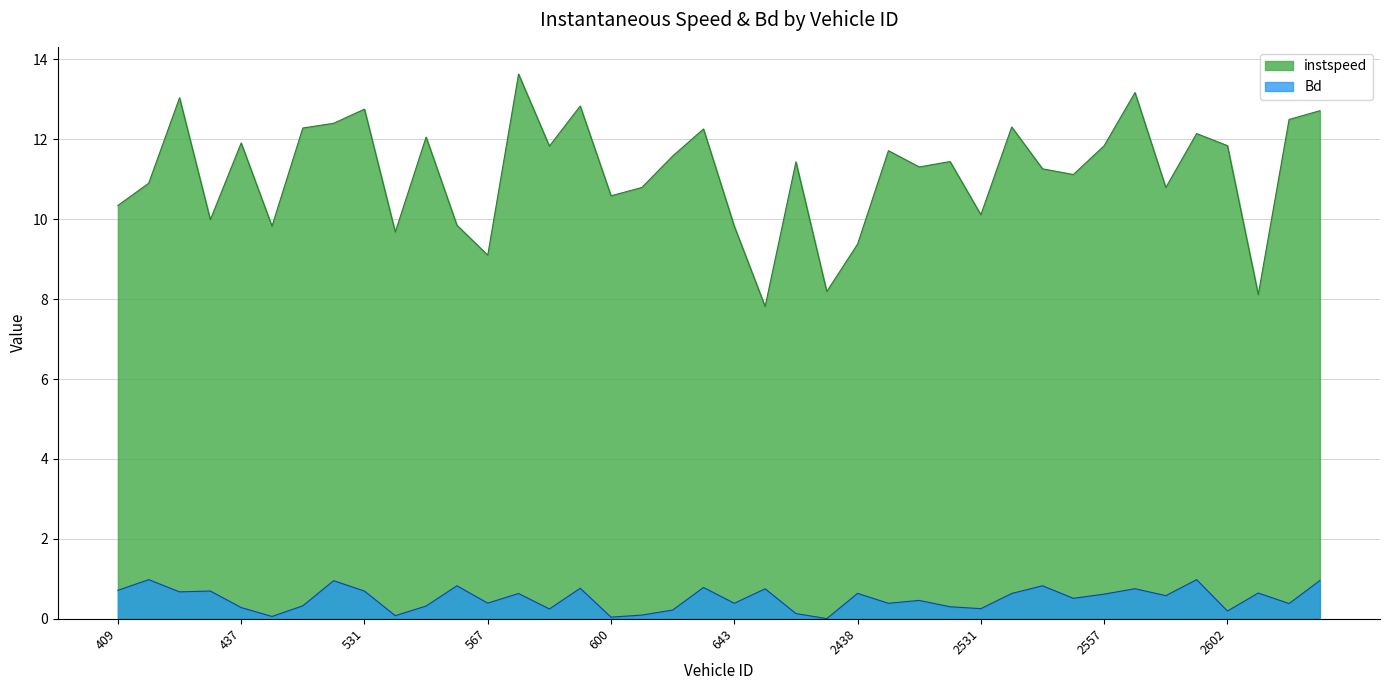

Which series has the largest total across all categories?

instspeed